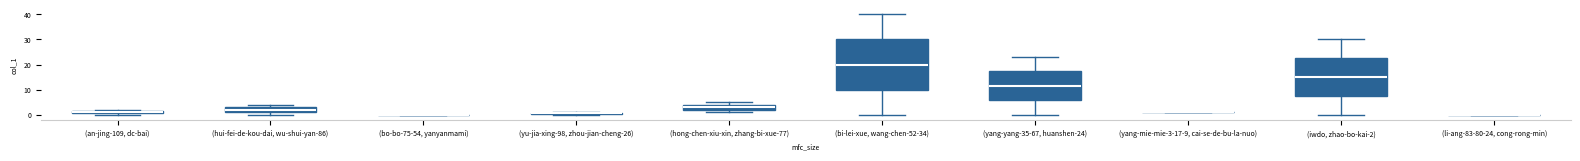

Where does the lower whisker of the box for (bi-lei-xue, wang-chen-52-34) end on the y-axis? The values are not printed on the chart, so give them approximately, as read against the axis.

0